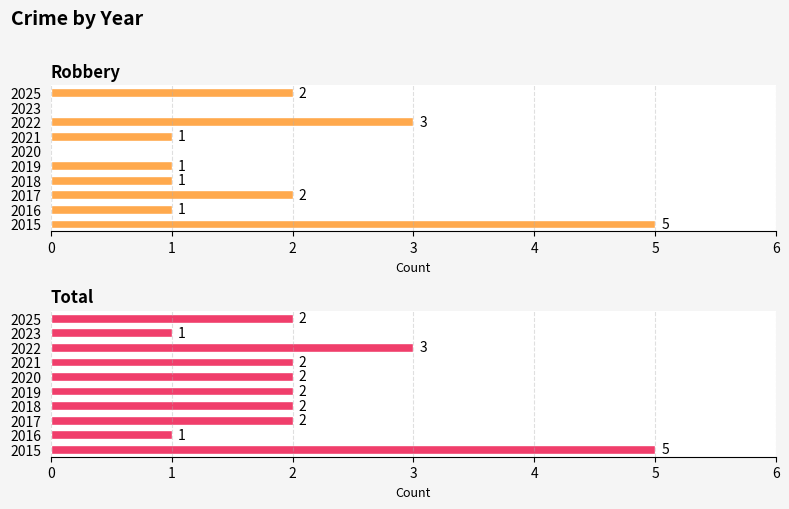

The value of Robbery at 2017 is 2. True or false?

True